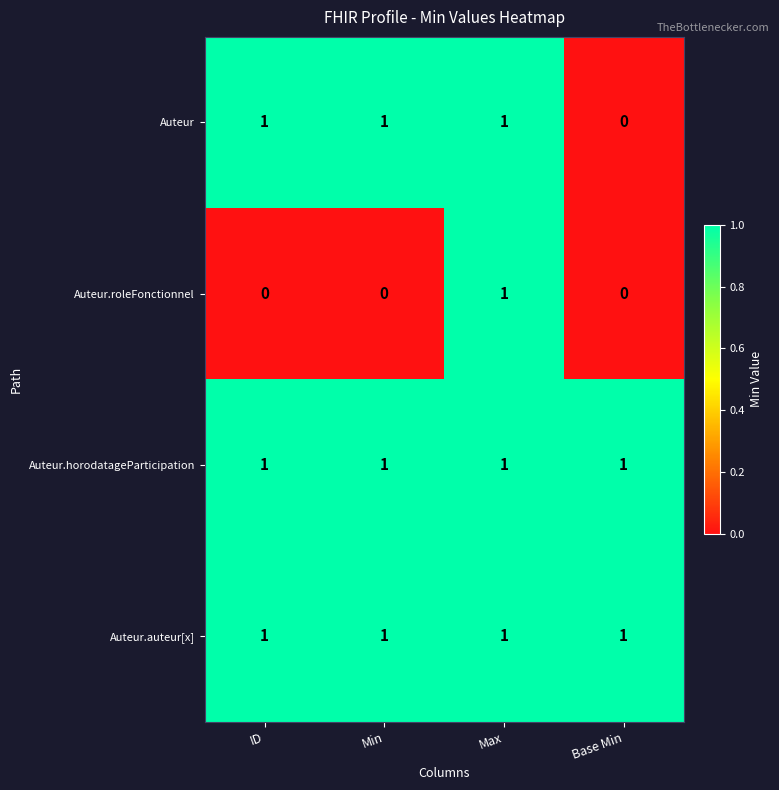

What is the total value across all series at Max?

4